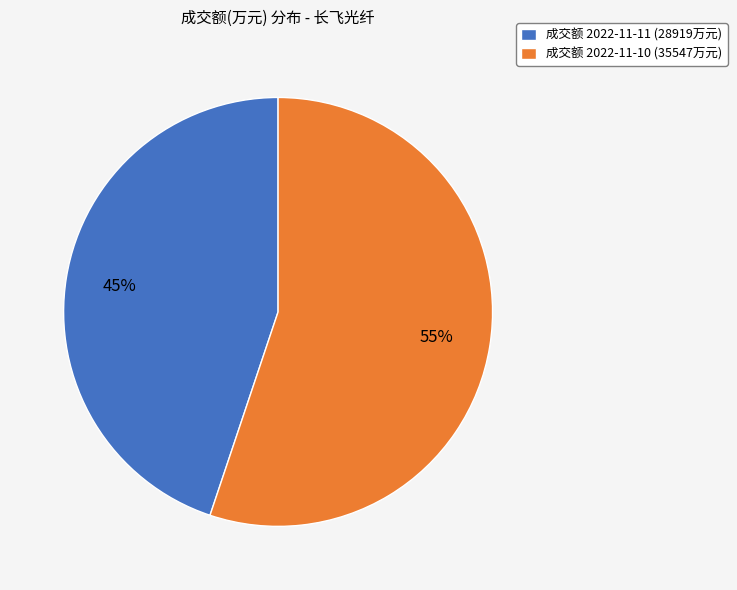

To the nearest percent, what is the combined percentage of 成交额 2022-11-11 (28919万元) and 成交额 2022-11-10 (35547万元)?

100%